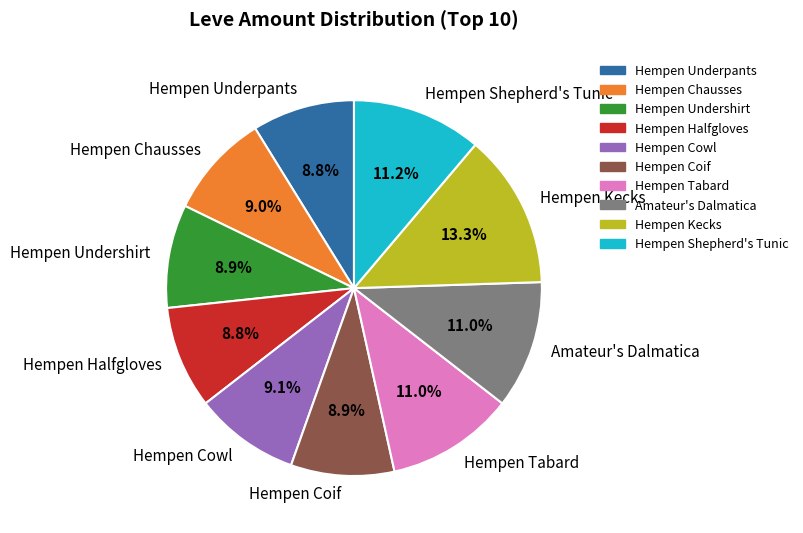

Is Hempen Undershirt the majority of the pie?

No